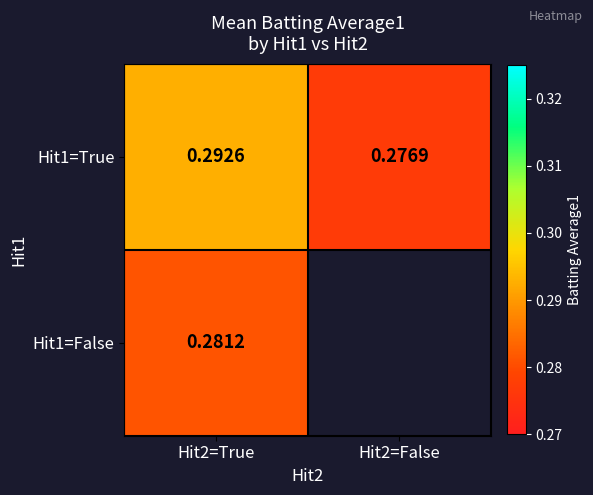

Is the value of Hit1=False at Hit2=True greater than the value of Hit1=True at Hit2=True?

No